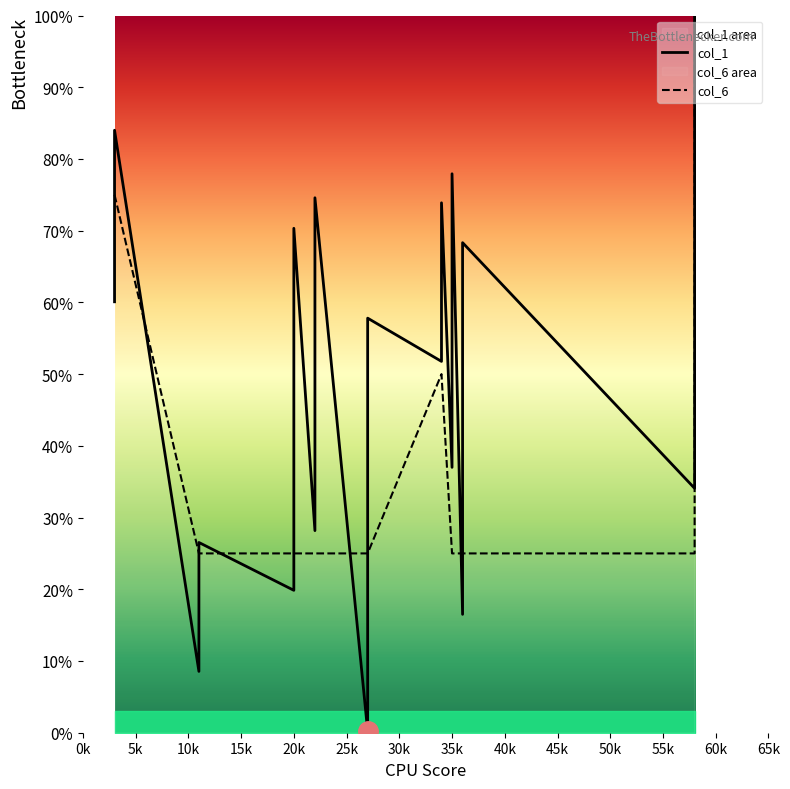

How many lines are shown in the chart?

2